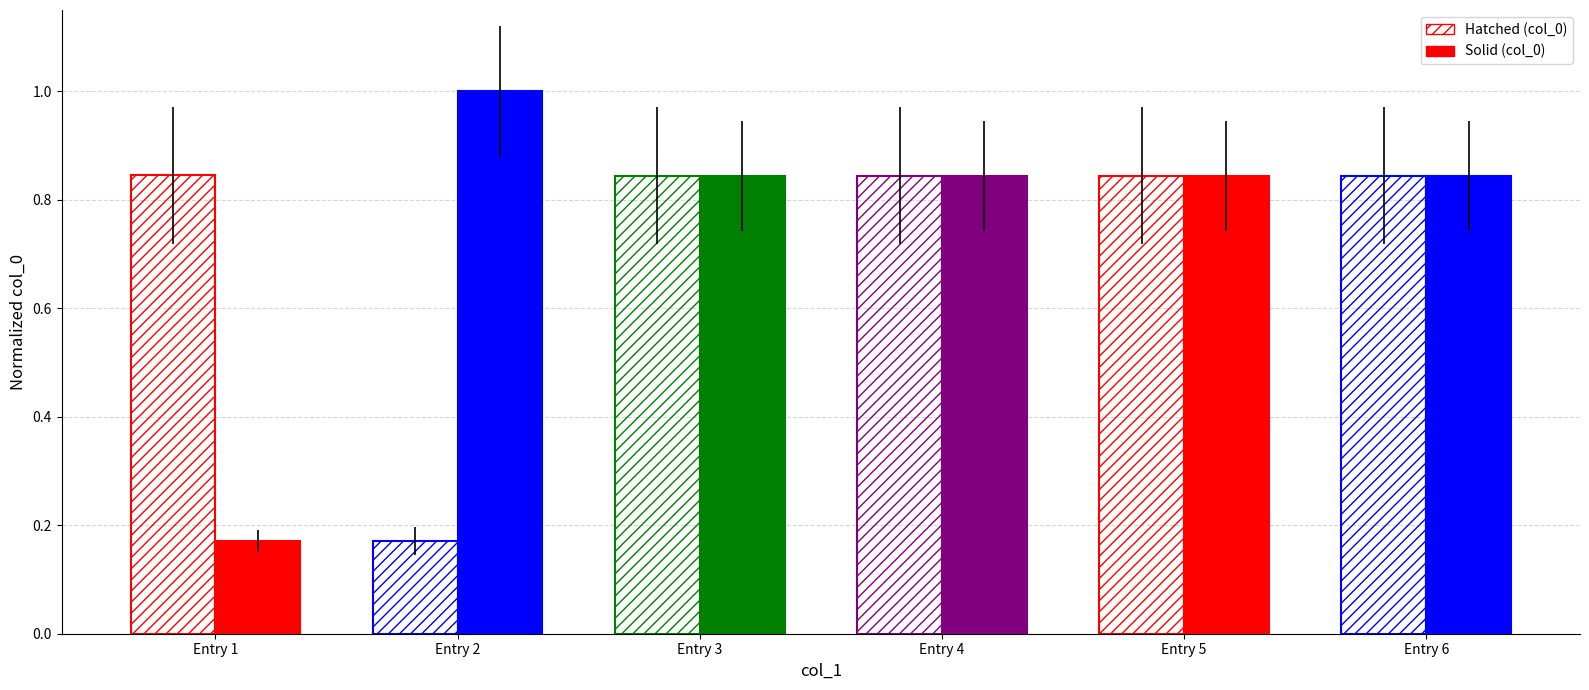

At which category is the sum across all series the highest?

Entry 3